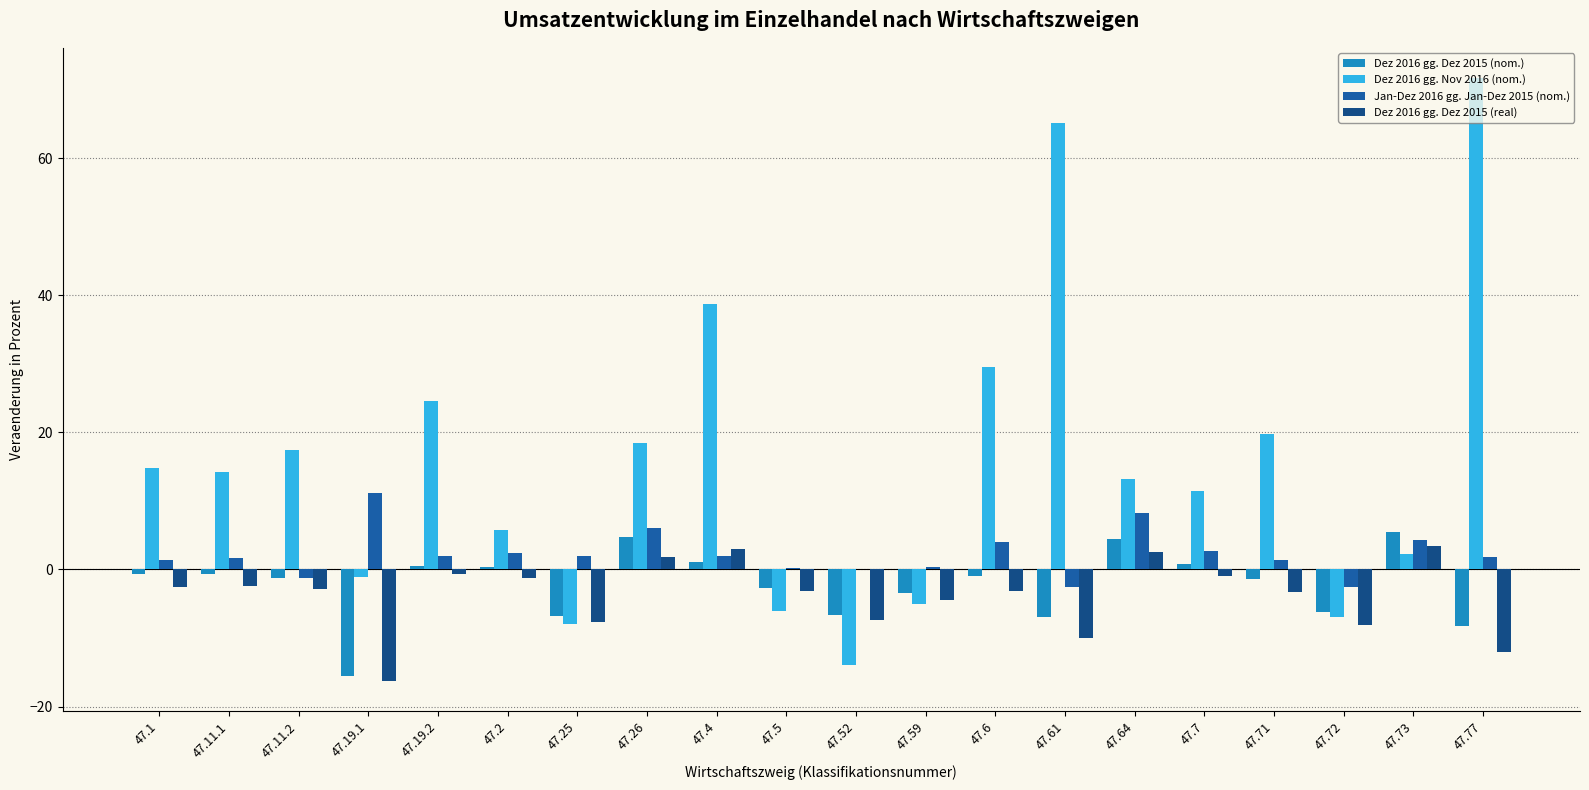

Is the value of Dez 2016 gg. Dez 2015 (real) at 47.72 greater than the value of Jan-Dez 2016 gg. Jan-Dez 2015 (nom.) at 47.61?

No